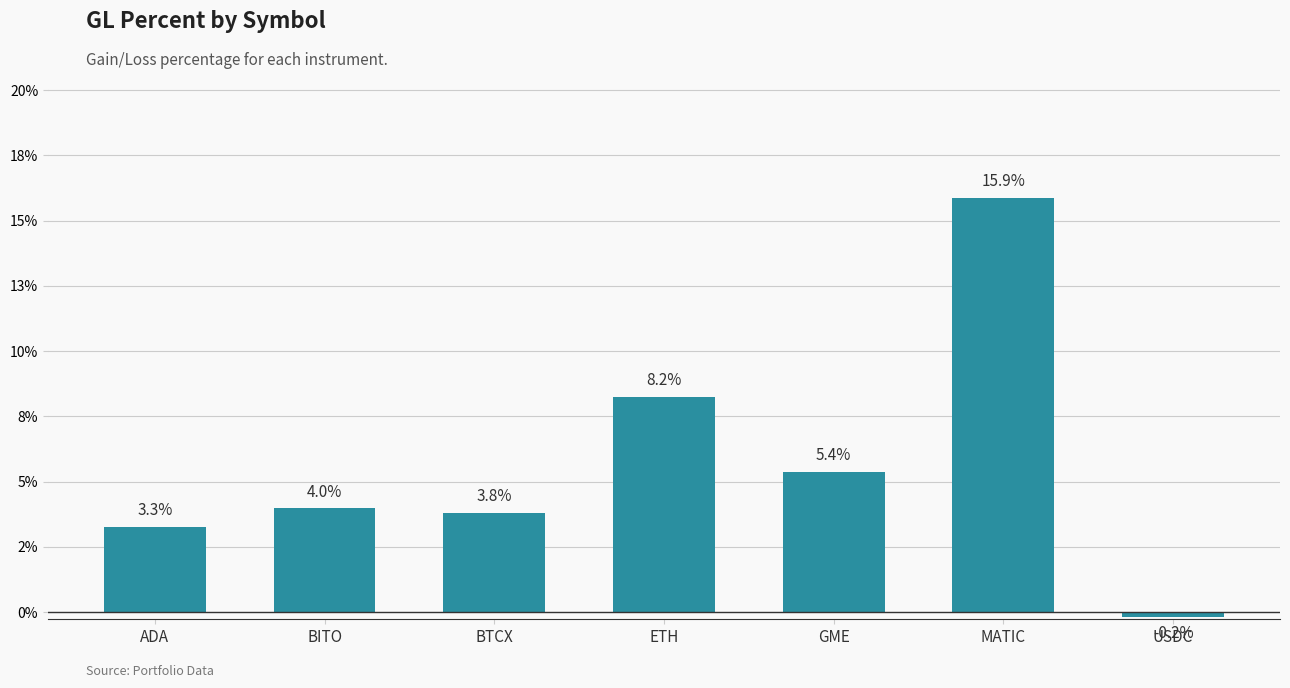

What is the sum of all values?

0.4